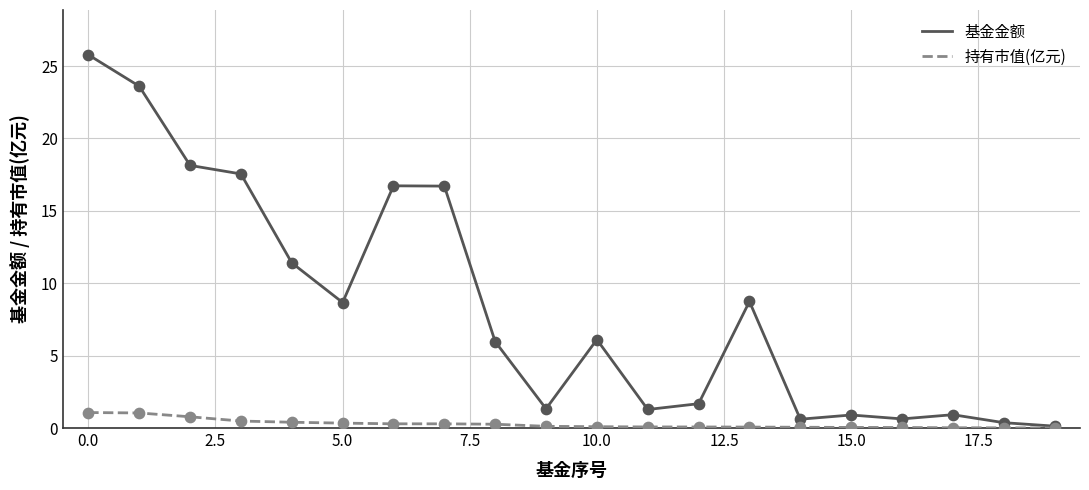

Which series has the largest range (max minus min)?

基金金额